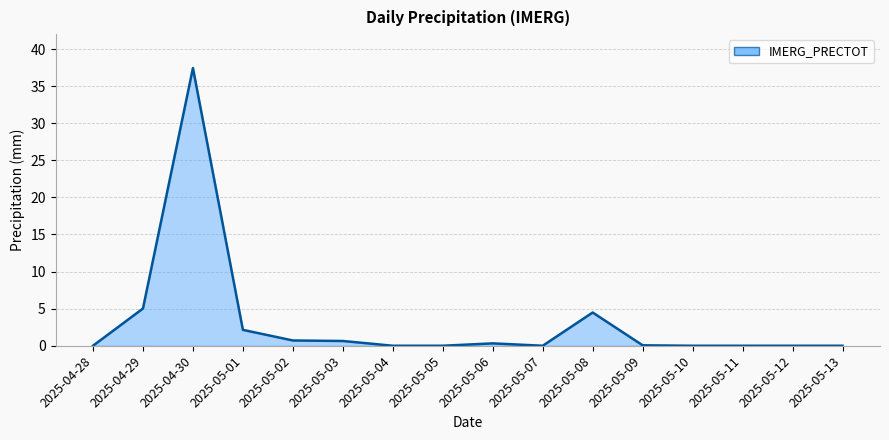

What is the change in value from 2025-04-28 to 2025-05-02?

+0.7